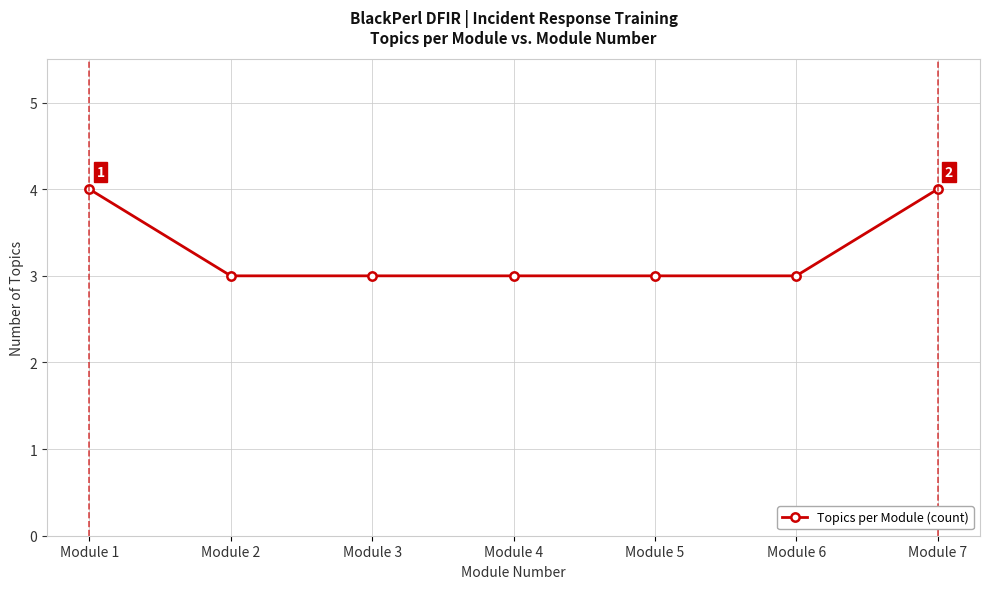

The chart shows a value of 3 at Module 5. True or false?

True